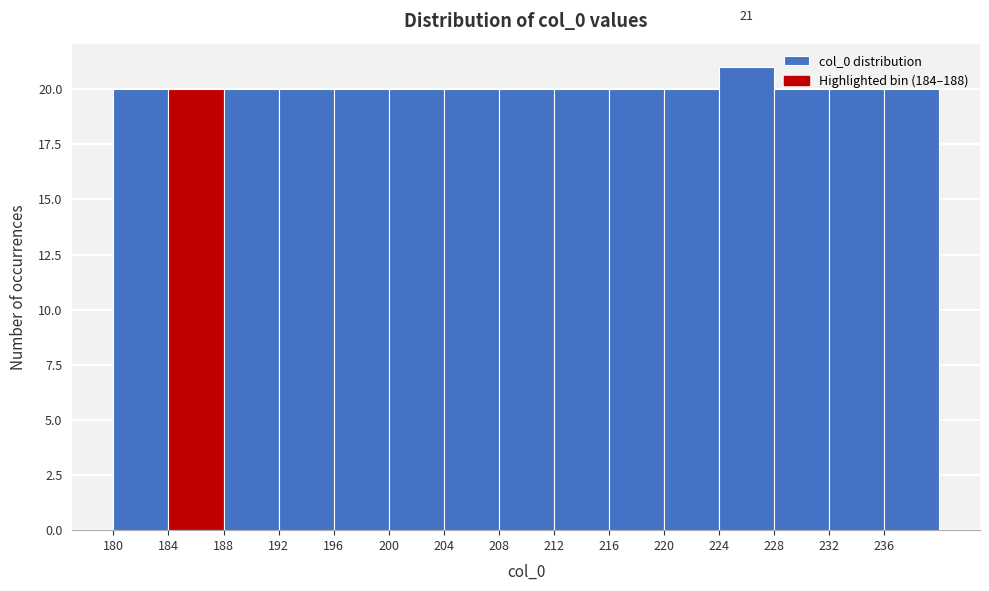

Over which range of the x-axis is the bar tallest?

224 to 228